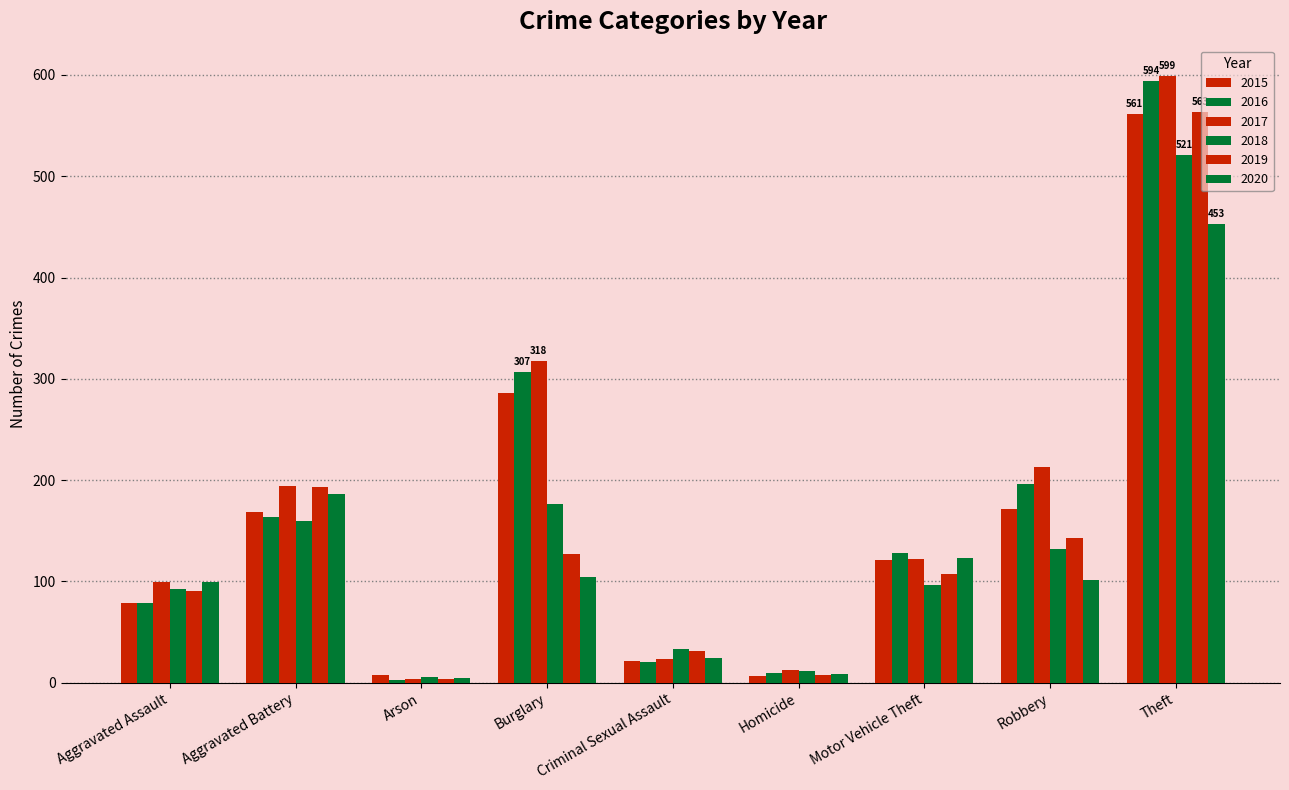

What is the difference between the 2015 values at Burglary and Homicide?

279